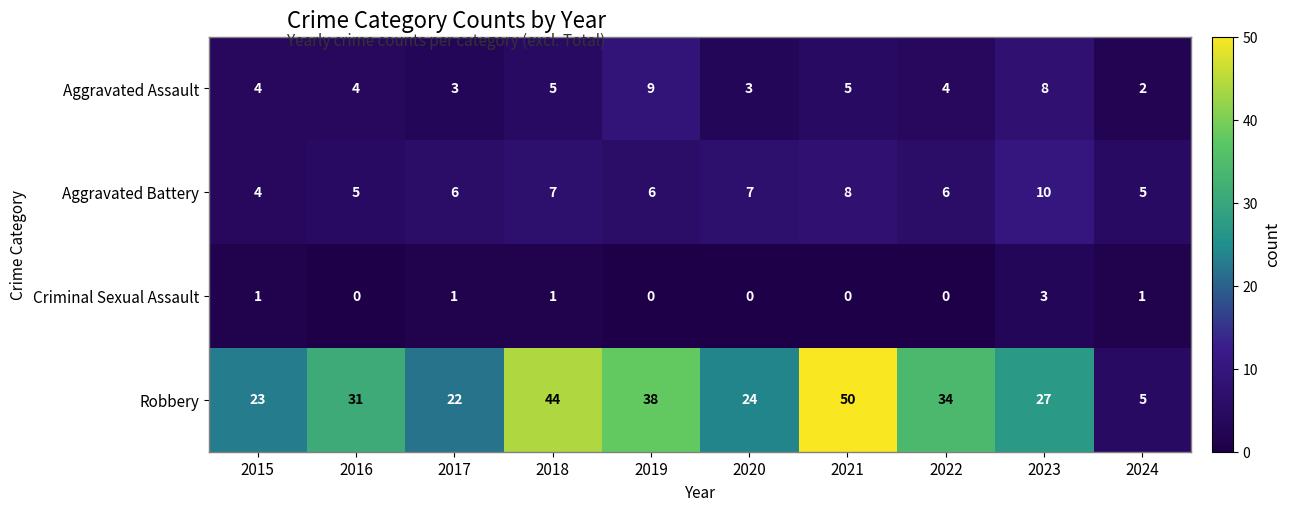

True or false: Robbery has a value of 37 at 2017.

False